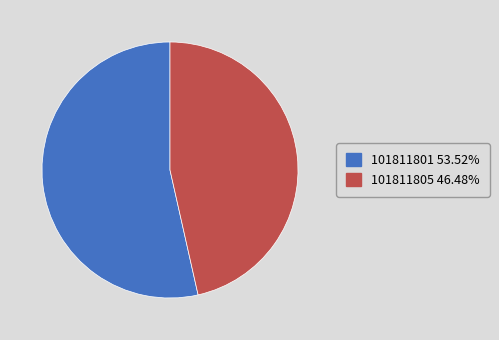

Do 101811801 and 101811805 together represent more than half of the pie?

Yes